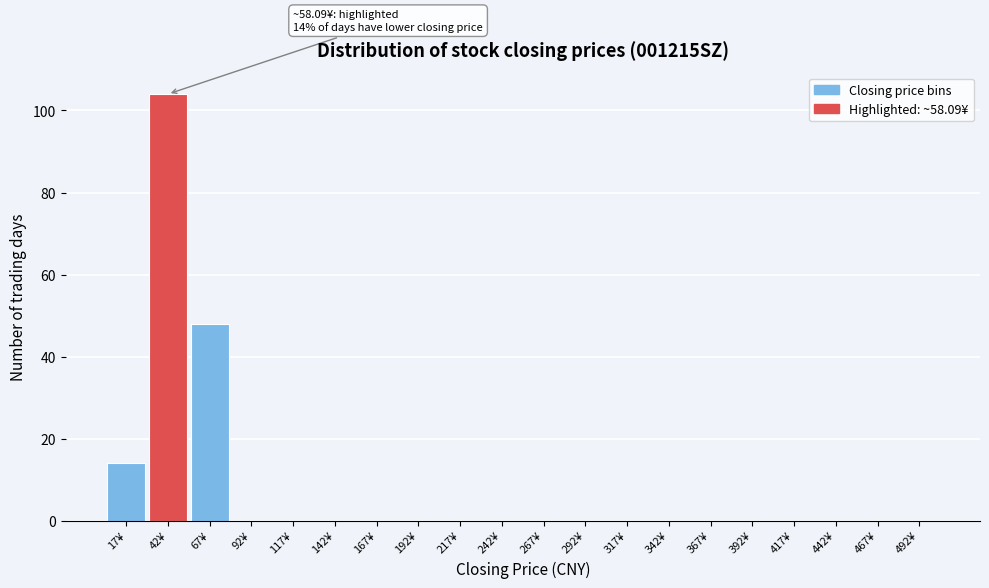

Reading left to right, list all the values displayed in this chart.

17¥=14	42¥=104	67¥=48	92¥=0	117¥=0	142¥=0	167¥=0	192¥=0	217¥=0	242¥=0	267¥=0	292¥=0	317¥=0	342¥=0	367¥=0	392¥=0	417¥=0	442¥=0	467¥=0	492¥=0